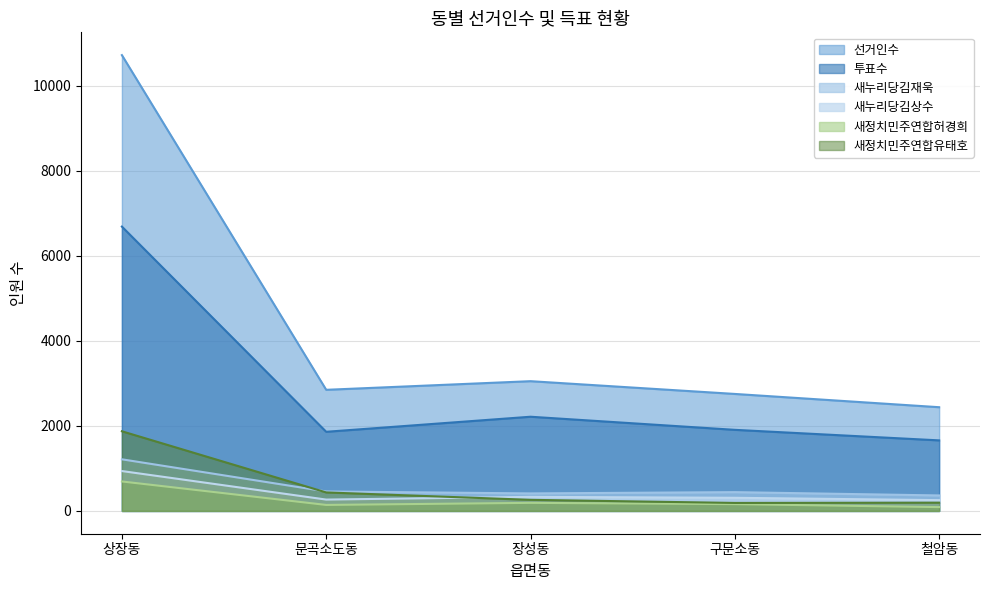

What is the lowest value of the 새누리당김상수 series?

254